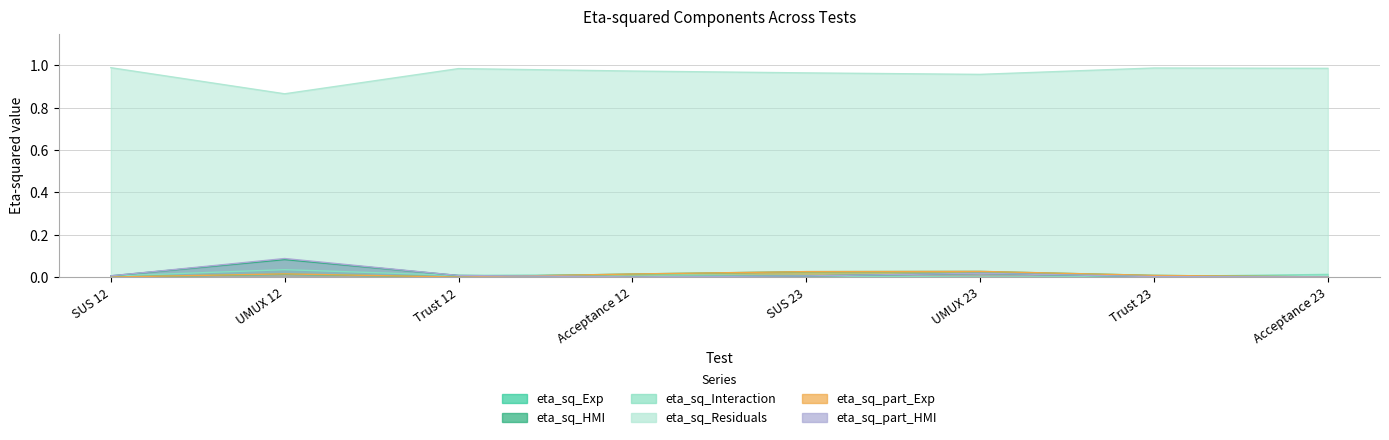

What are all the series names shown in the legend?

eta_sq_Exp, eta_sq_HMI, eta_sq_Interaction, eta_sq_Residuals, eta_sq_part_Exp, eta_sq_part_HMI